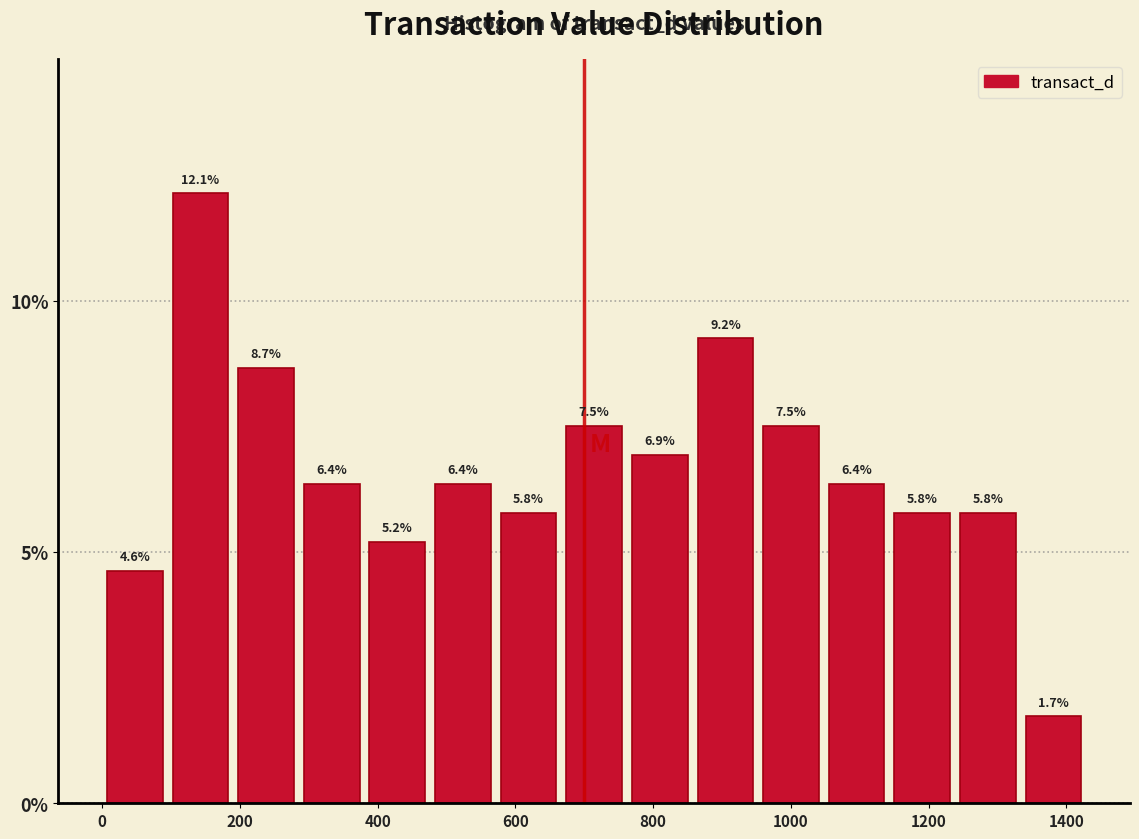

Reading left to right, transcribe this chart: for each bar, give the range it covers on the x-axis and its height. The bar edges are not printed on the chart, so give them approximately, as read against the axis.

0 to 100: 4.6
100 to 200: 12.1
200 to 280: 8.7
280 to 380: 6.4
380 to 480: 5.2
480 to 580: 6.4
580 to 660: 5.8
660 to 760: 7.5
760 to 860: 6.9
860 to 960: 9.2
960 to 1040: 7.5
1040 to 1140: 6.4
1140 to 1240: 5.8
1240 to 1340: 5.8
1340 to 1420: 1.7